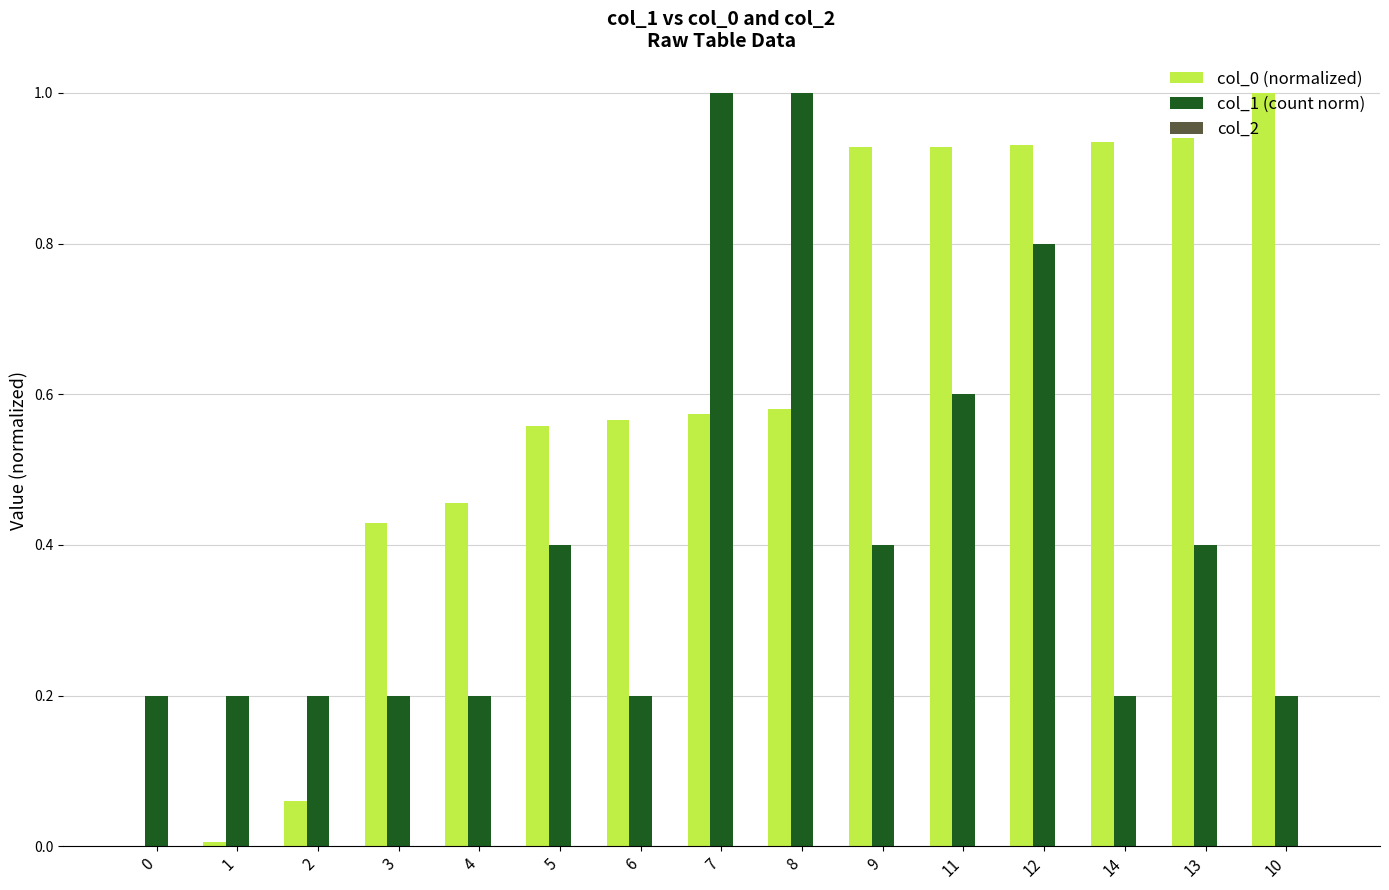

What is the sum of all col_0 (normalized) values?

8.9